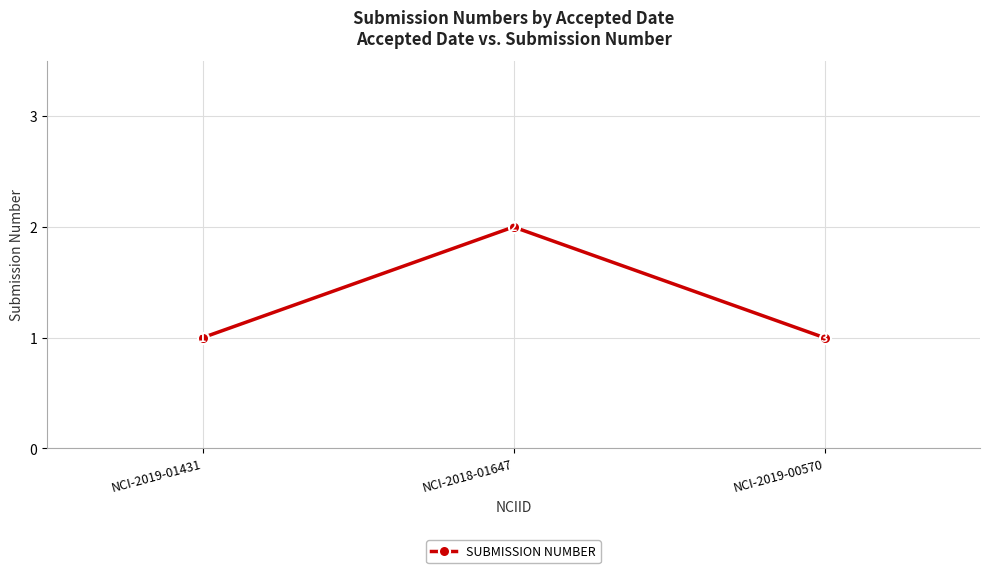

What is the change in value from NCI-2018-01647 to NCI-2019-00570?

-1